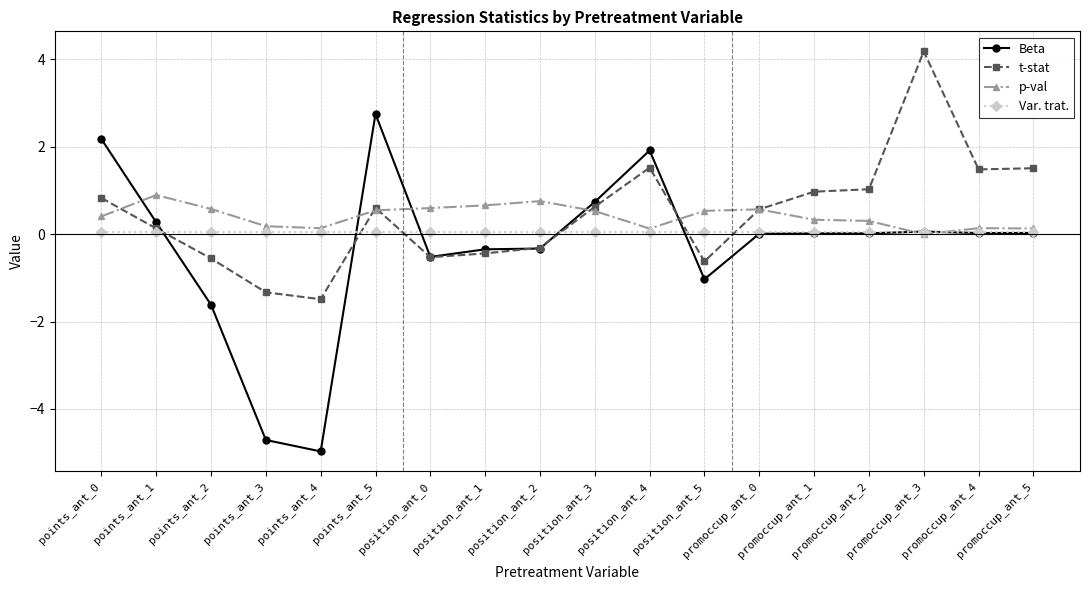

What is the greatest value displayed?

4.2